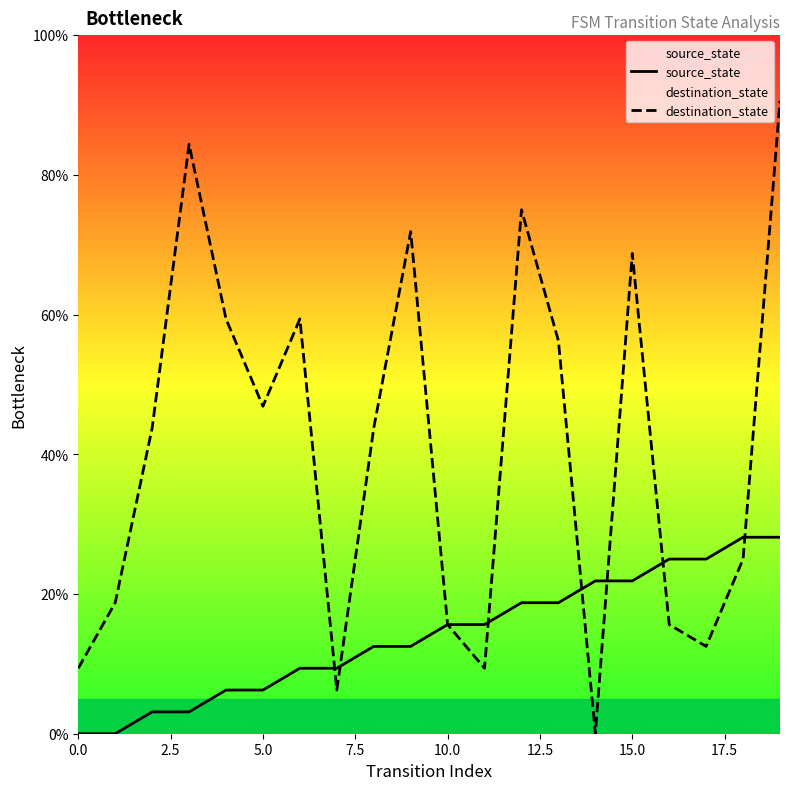

True or false: destination_state has a value of 3.5 at 0.0.

False